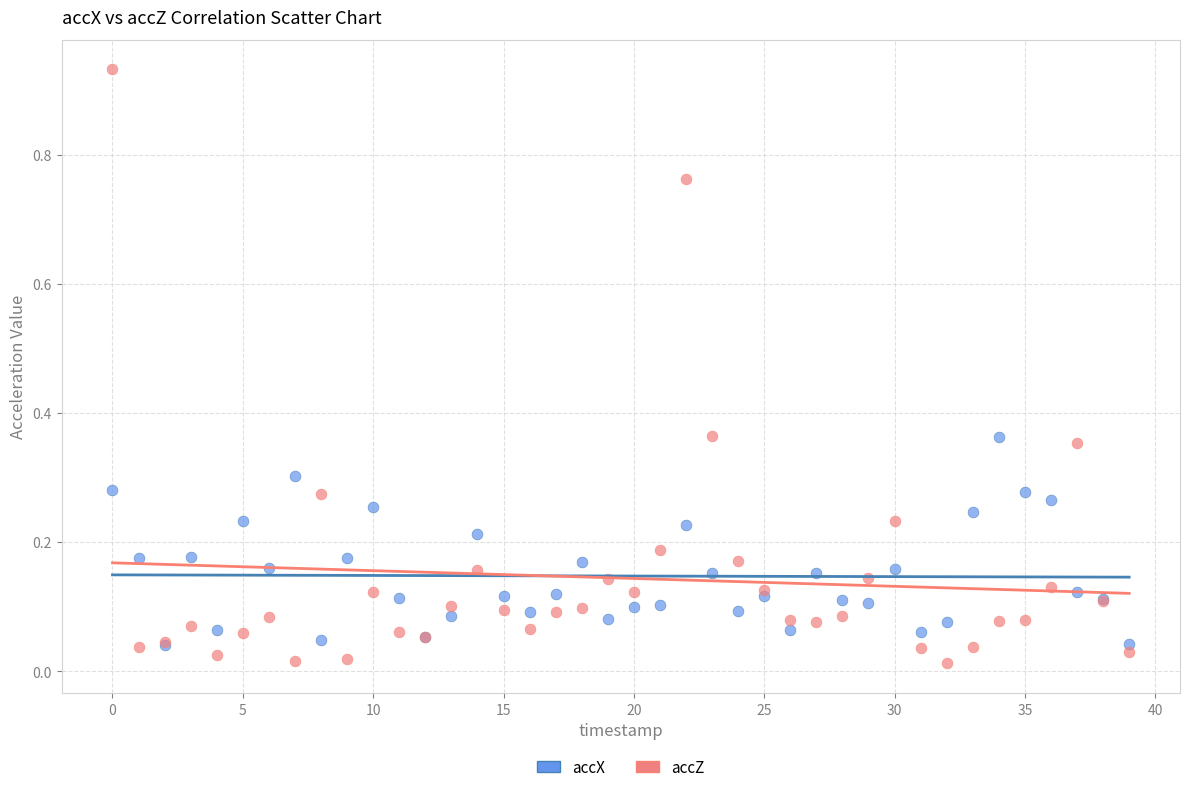

Which series reaches the maximum Y coordinate?

accZ